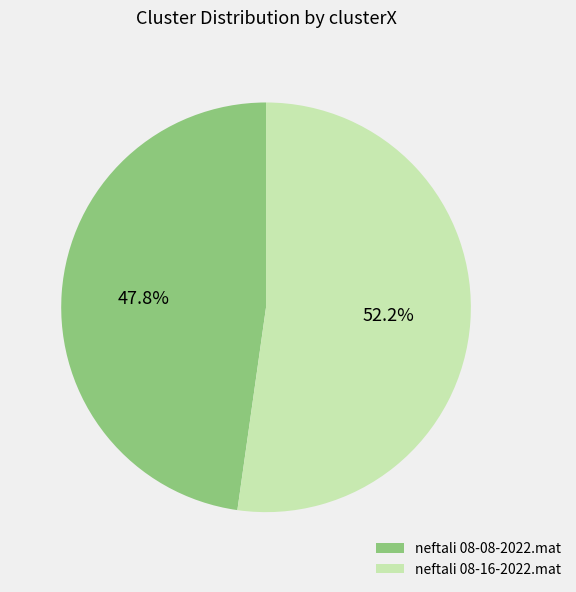

What is the largest slice in the pie chart?

neftali 08-16-2022.mat